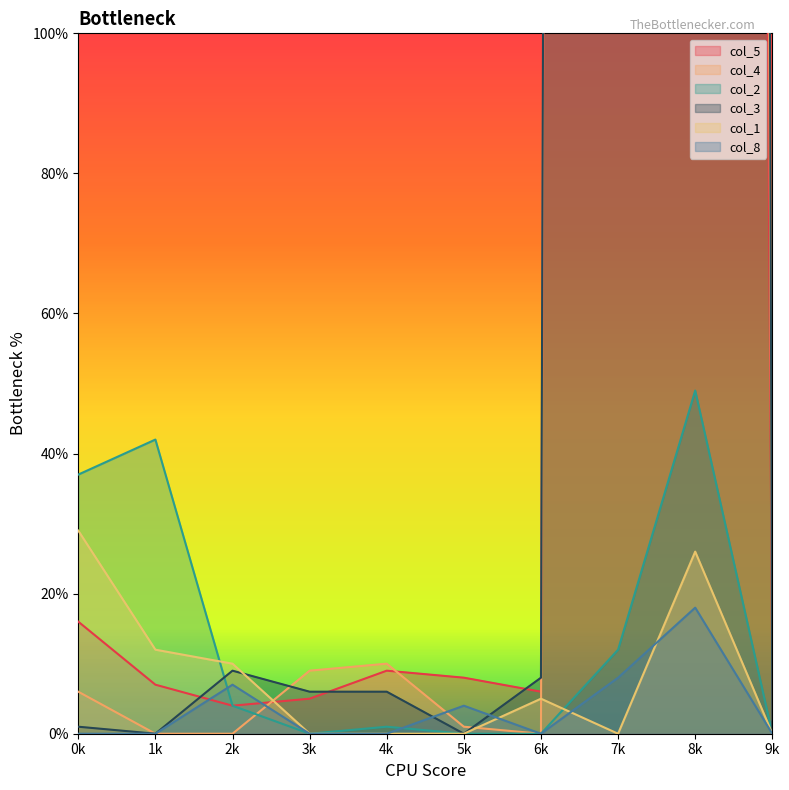

In col_1, how many points are higher than both neighbors (excluding endpoints)?

2